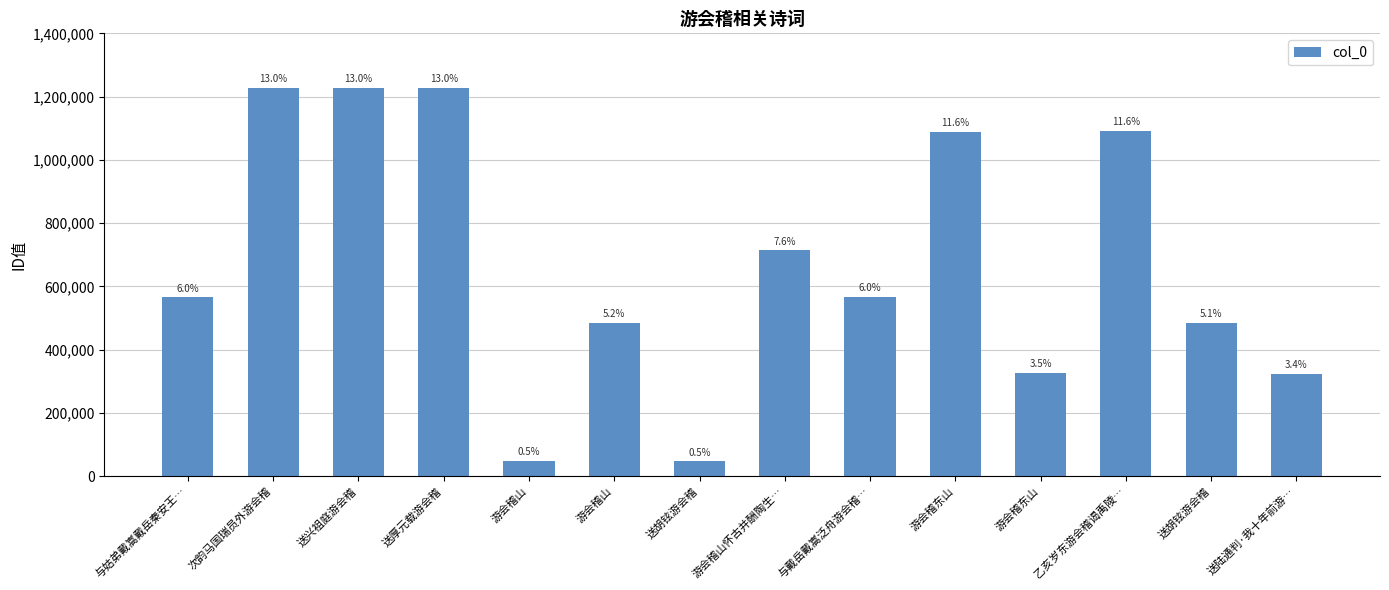

Reading left to right, list all the values displayed in this chart.

565633	1226540	1226536	1226542	48985	485650	46704	713904	566111	1088723	326982	1091150	484986	323637